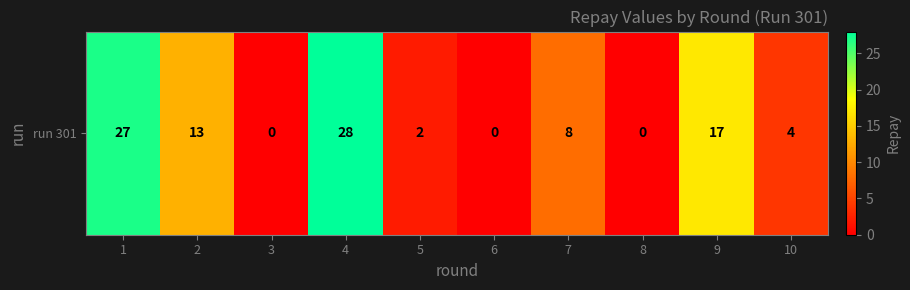

What is the difference between the maximum and minimum values?

28